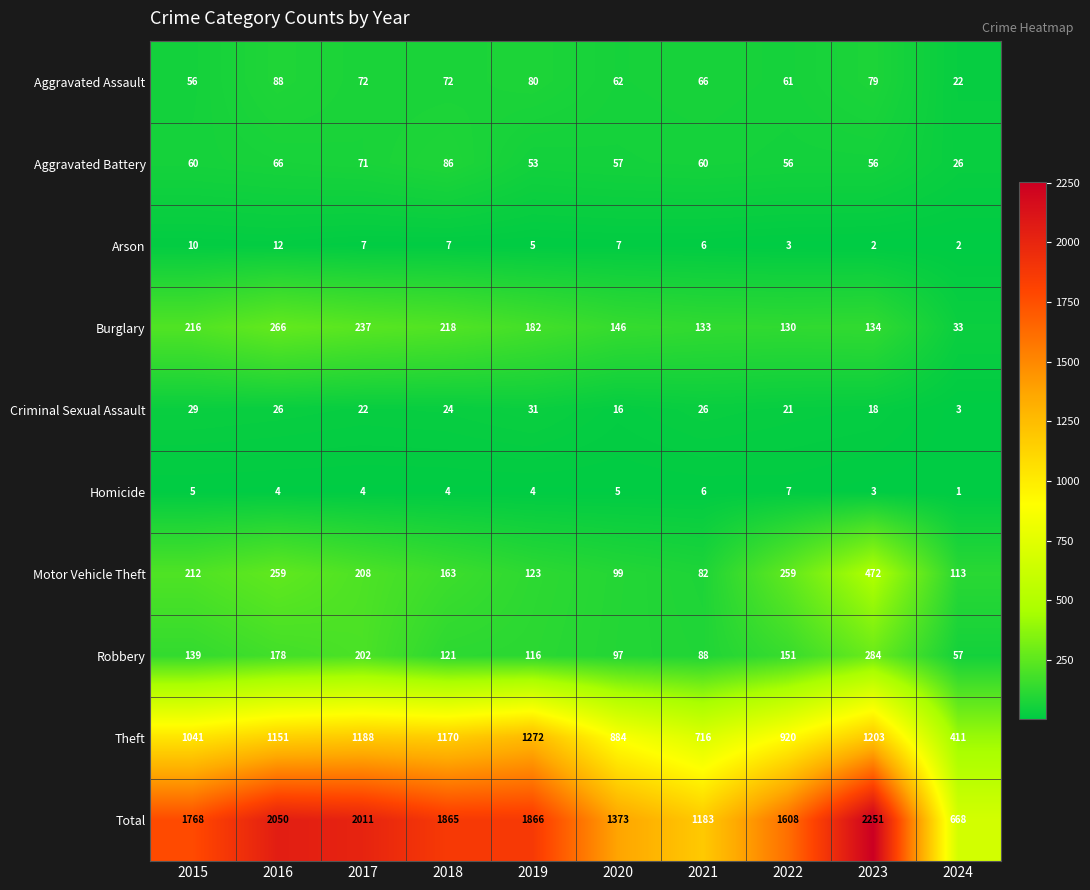

Rank the series by their maximum value, from lowest to highest.

Homicide, Arson, Criminal Sexual Assault, Aggravated Battery, Aggravated Assault, Burglary, Robbery, Motor Vehicle Theft, Theft, Total